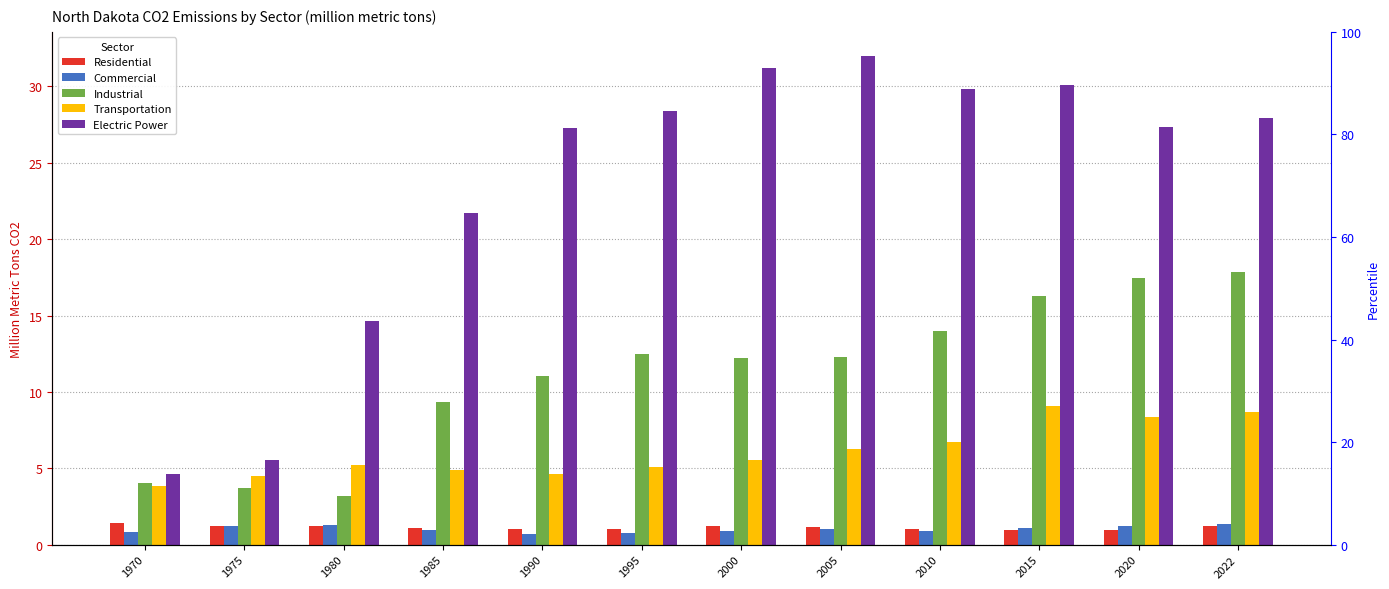

The value of Commercial at 2000 is 0.9. True or false?

True